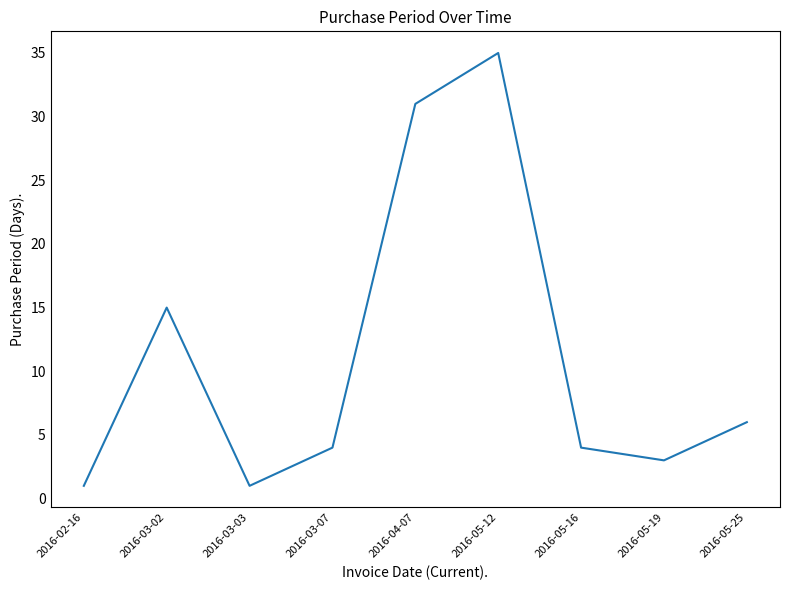

Does the chart have visible grid lines?

No